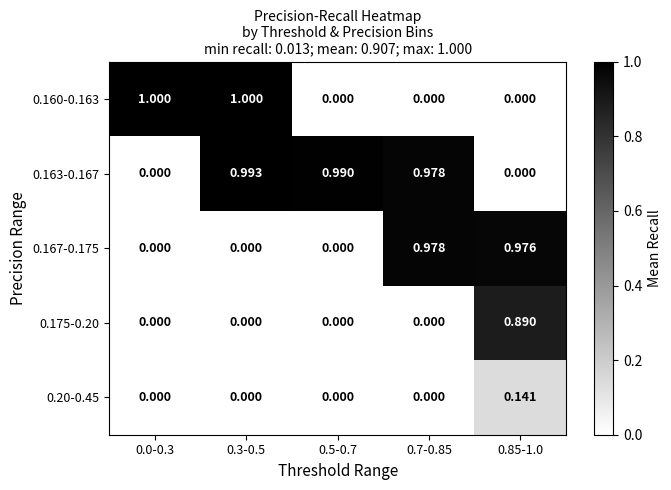

What is the maximum value shown in the chart?

1.0